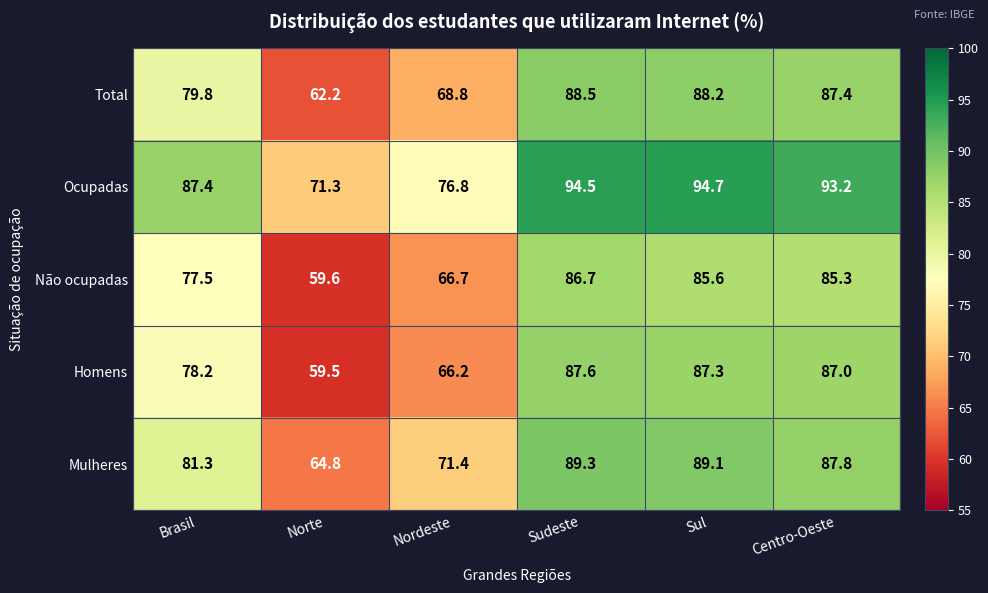

Which label corresponds to the smallest value in the chart?

Norte